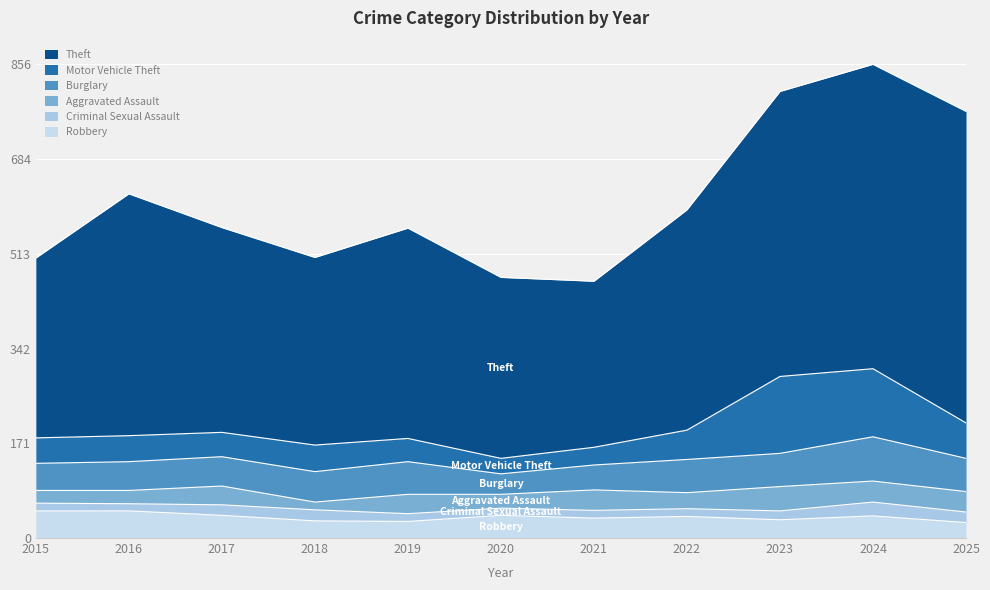

What is the difference between the maximum and second lowest values in the Burglary series?

35